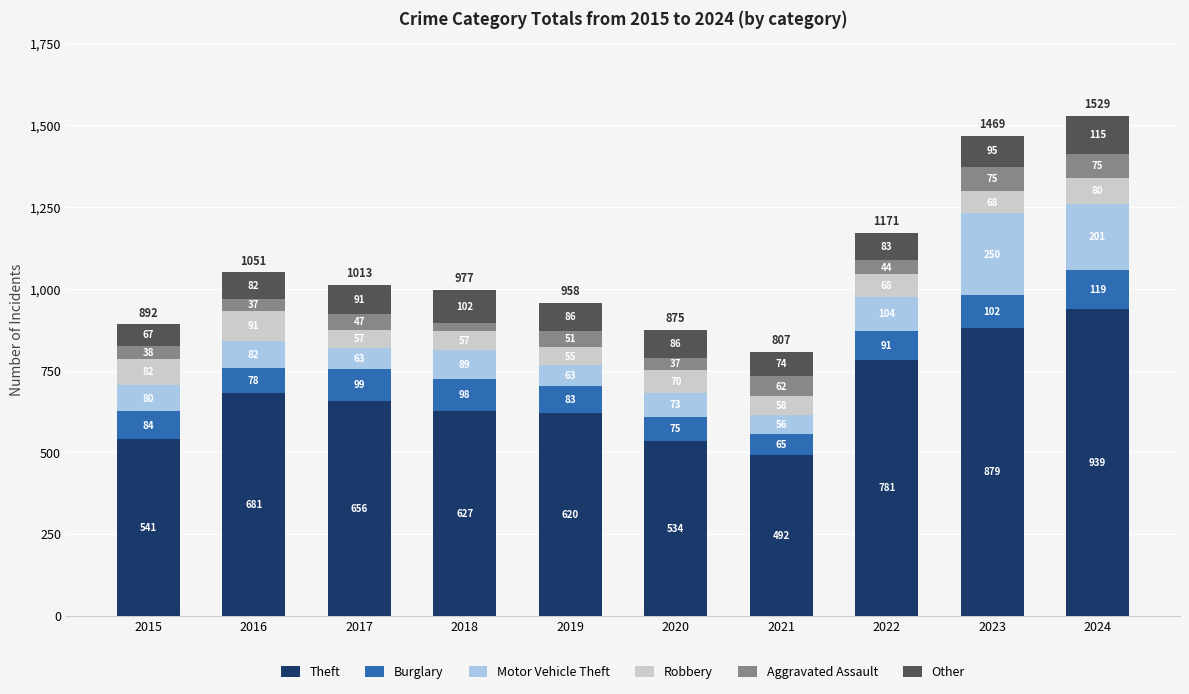

At which label does Theft reach its minimum?

2021